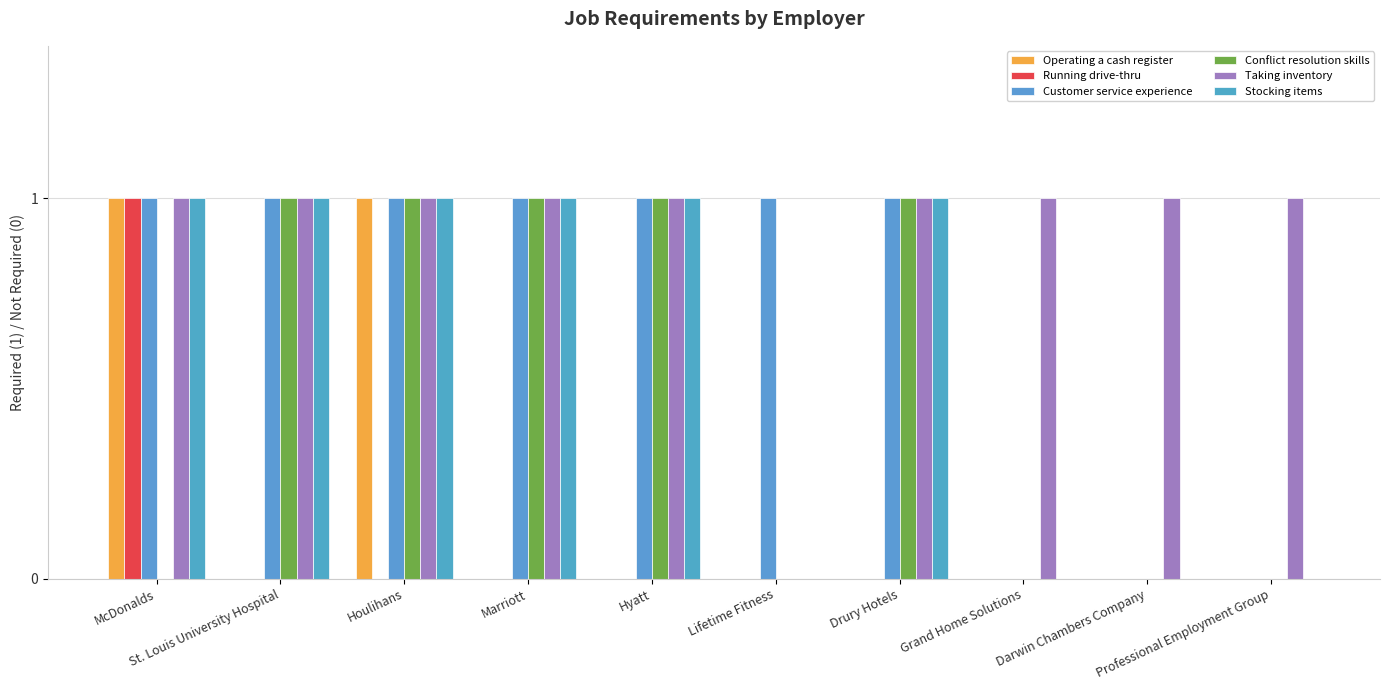

How many series are shown in this chart?

6